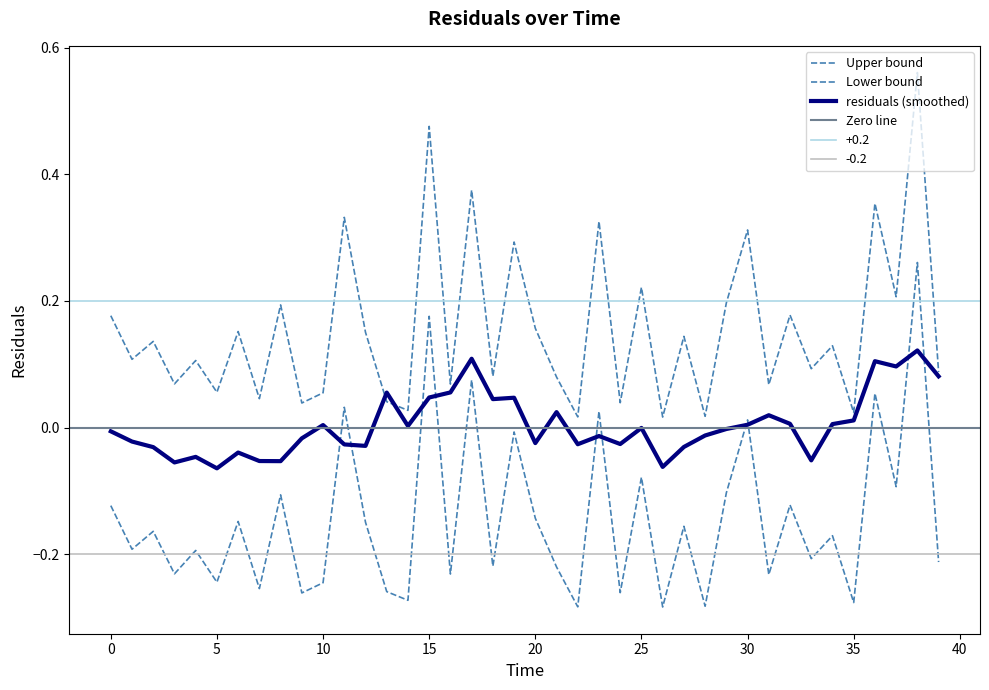

What is the value of the 7th point from the left?

0.2